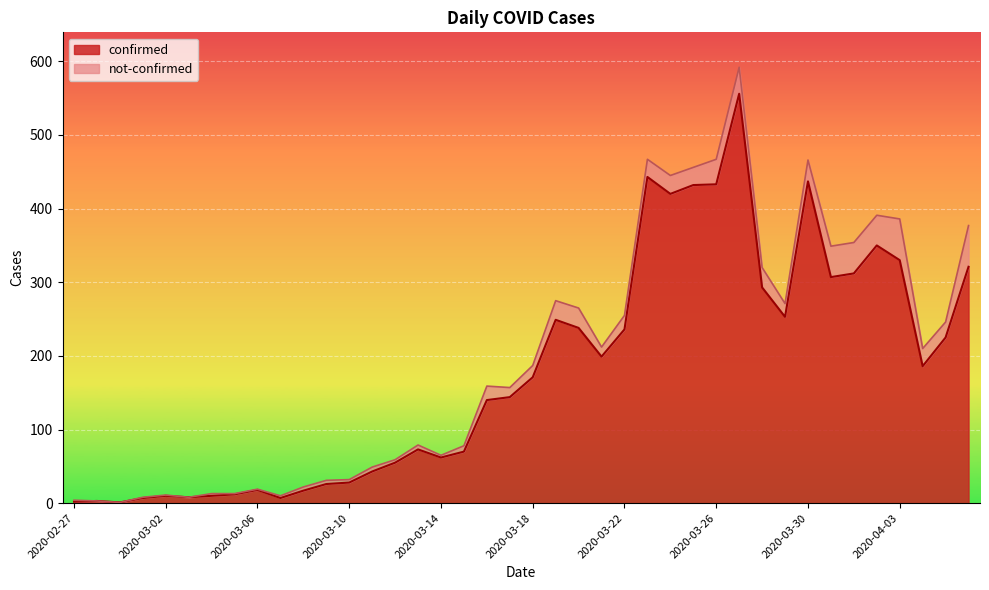

Where is the first local minimum?

2020-02-29